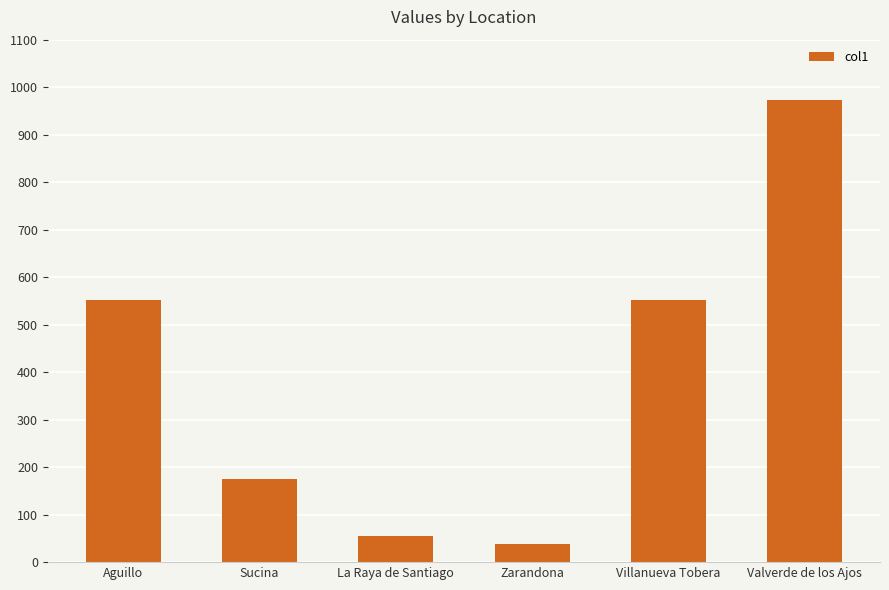

Reading left to right, extract all data points from this chart.

552	174	55	39	552	972